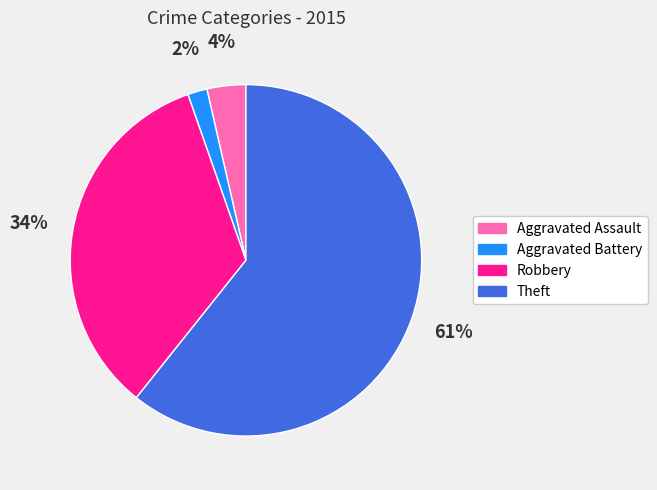

What percentage is the Aggravated Battery slice, to the nearest percent?

2%